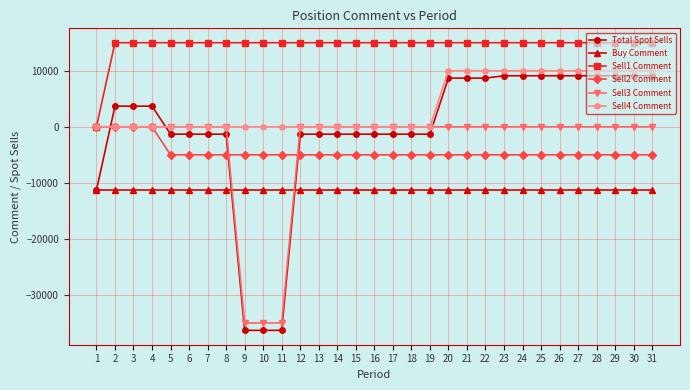

What is the value of the Sell2 Comment point at the 8th from the left?

-5000